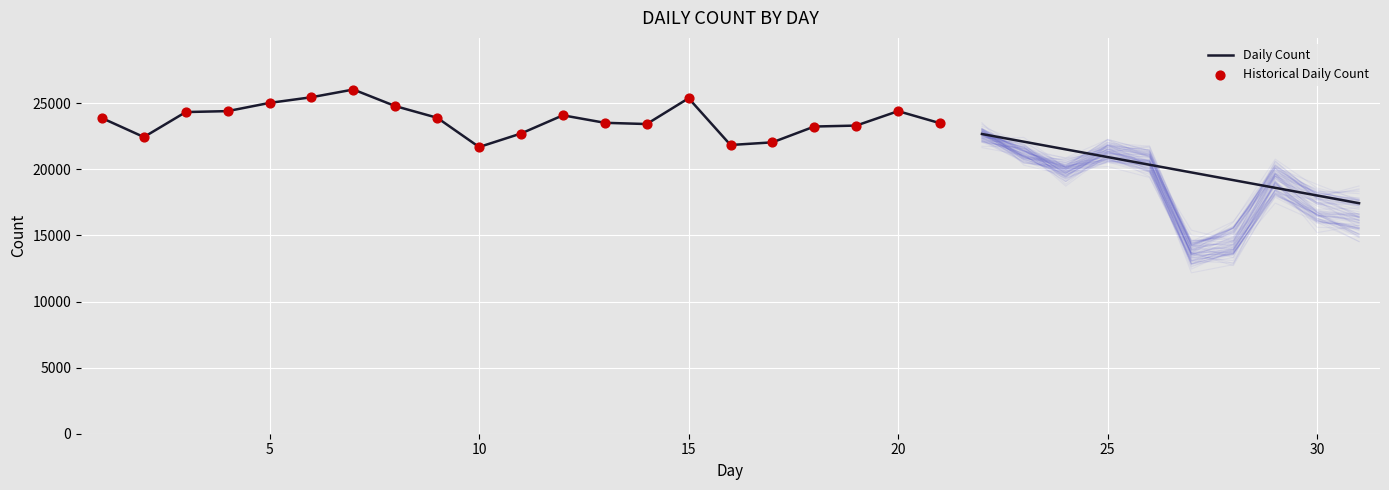

Which series has the largest total across all categories?

Daily Count